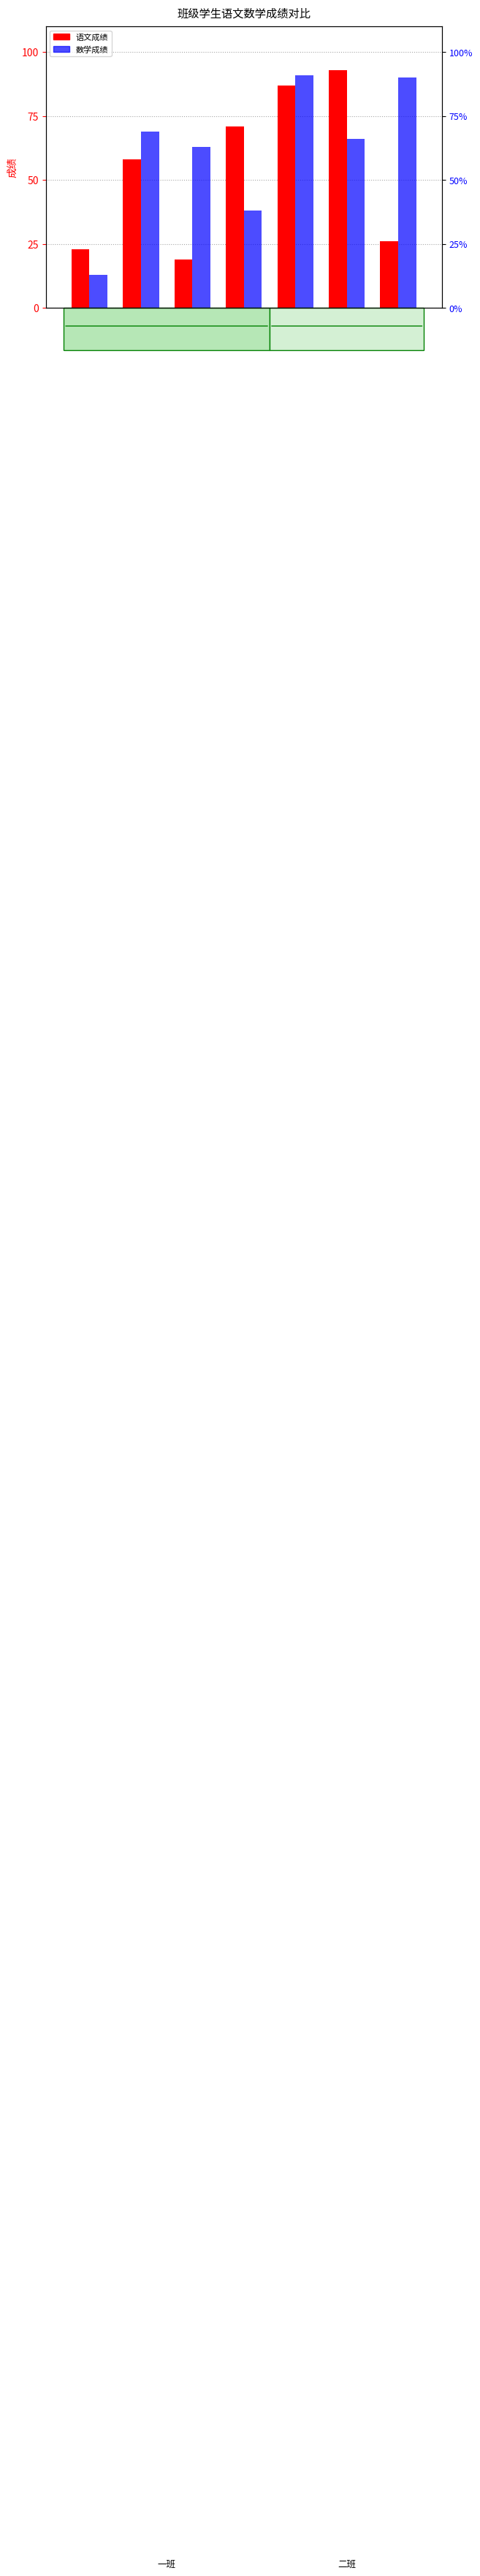

Reading left to right, what are all the values shown in this chart?

语文: 23	58	19	71	87	93	26
数学: 13	69	63	38	91	66	90